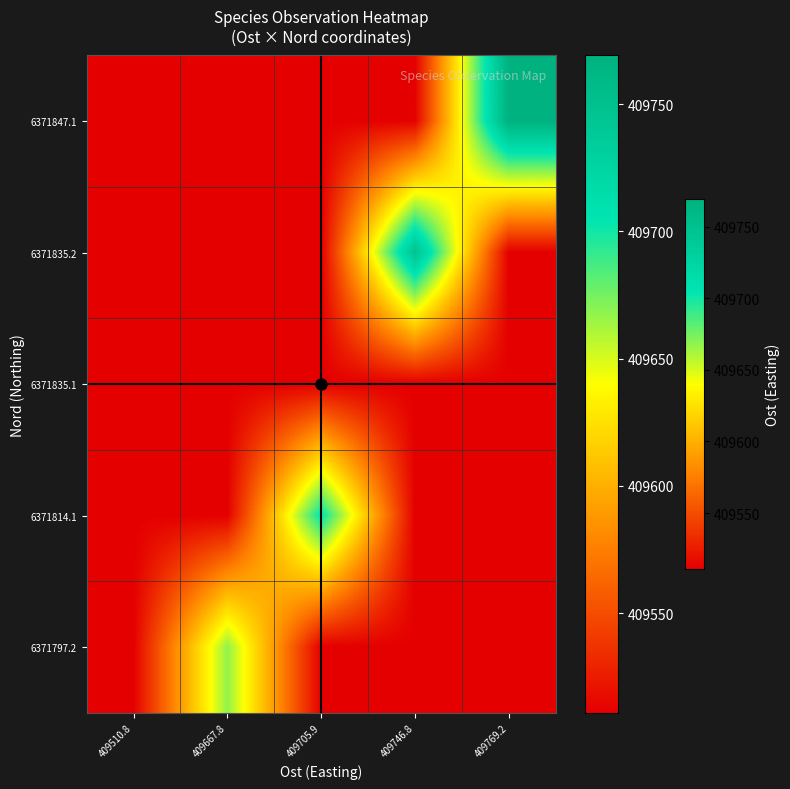

Reading left to right, extract all data points from this chart.

6371847.1: 409510.8=409510.8	409667.8=409510.8	409705.9=409510.8	409746.8=409510.8	409769.2=409769.2
6371835.2: 409510.8=409510.8	409667.8=409510.8	409705.9=409510.8	409746.8=409746.8	409769.2=409510.8
6371835.1: 409510.8=409510.8	409667.8=409510.8	409705.9=409510.8	409746.8=409510.8	409769.2=409510.8
6371814.1: 409510.8=409510.8	409667.8=409510.8	409705.9=409705.9	409746.8=409510.8	409769.2=409510.8
6371797.2: 409510.8=409510.8	409667.8=409667.8	409705.9=409510.8	409746.8=409510.8	409769.2=409510.8